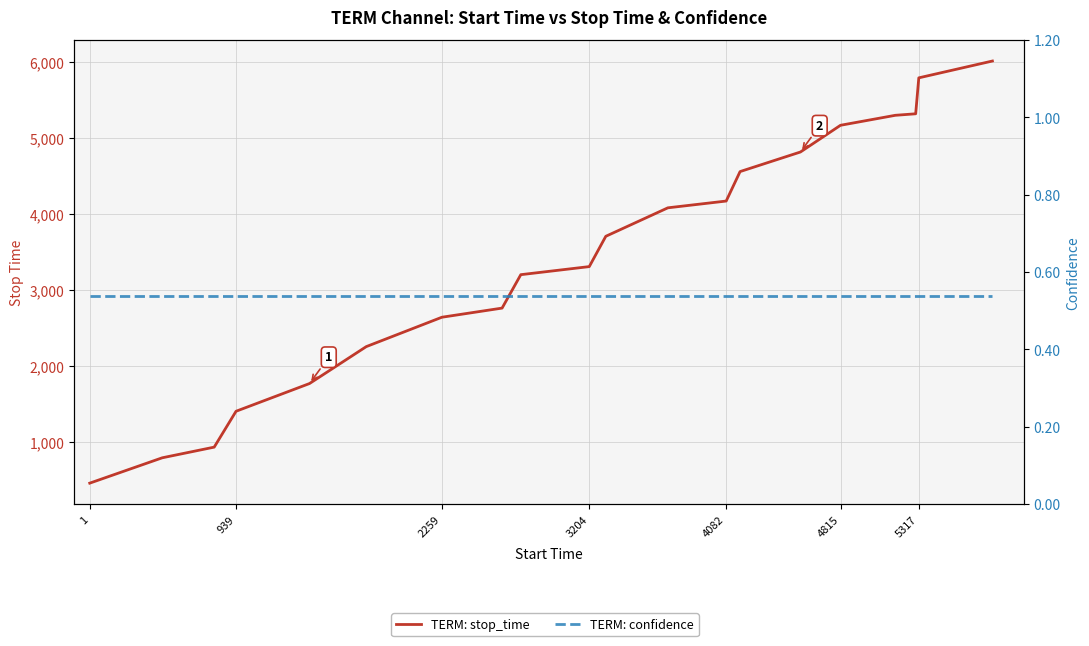

Which series has the largest total across all categories?

TERM: stop_time